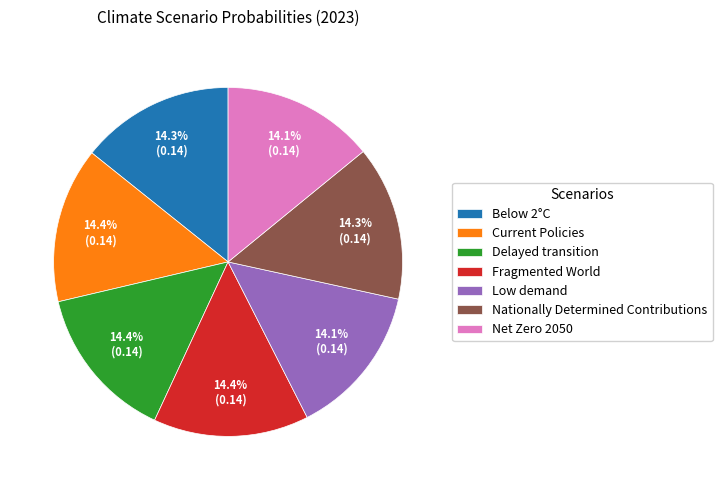

What is the total percentage of Low demand and Current Policies?

28.5%